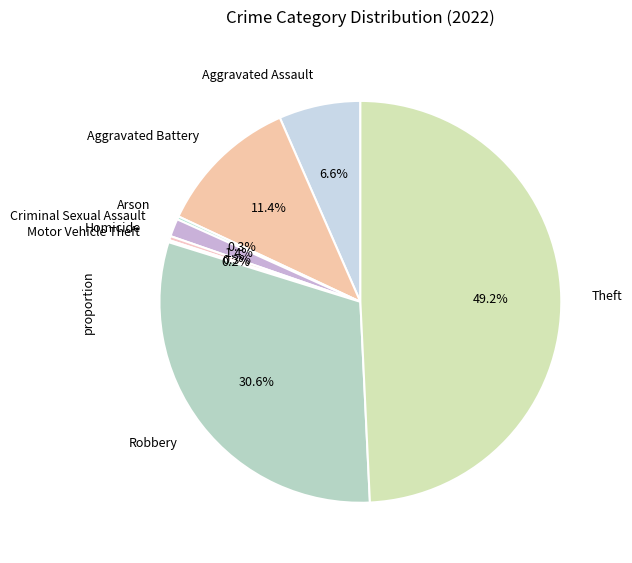

Does Aggravated Battery represent more than half of the total?

No